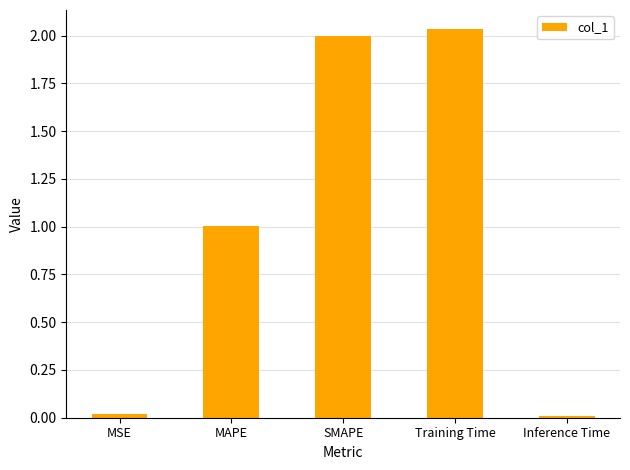

Are the bars grouped side by side (vs. stacked)?

No